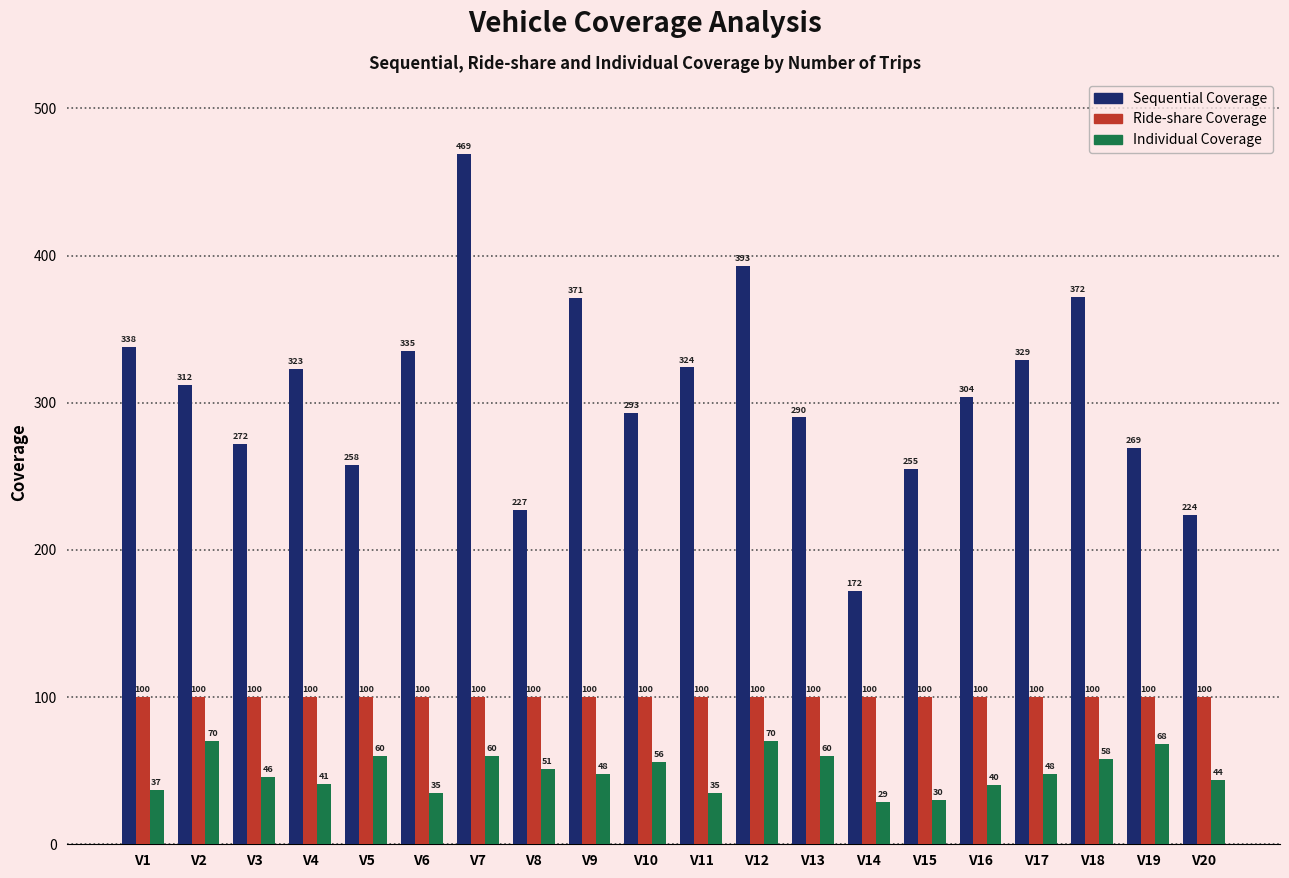

What is the sum of all Ride-share Coverage values?

2000